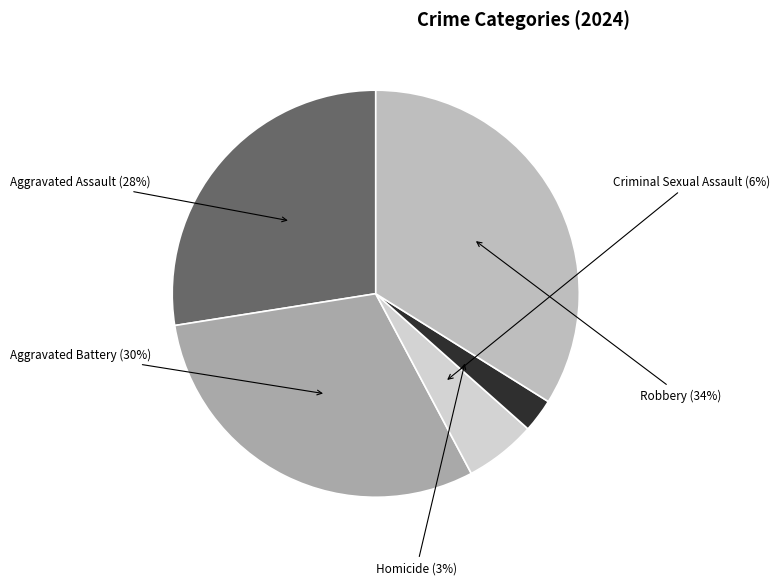

Combined, do Aggravated Assault and Aggravated Battery account for over 50%?

Yes